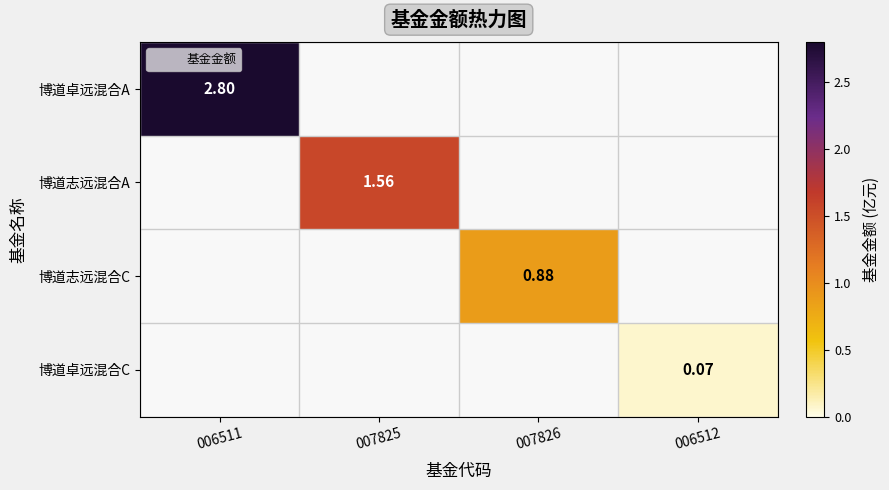

At how many categories does at least one series exceed 1?

2